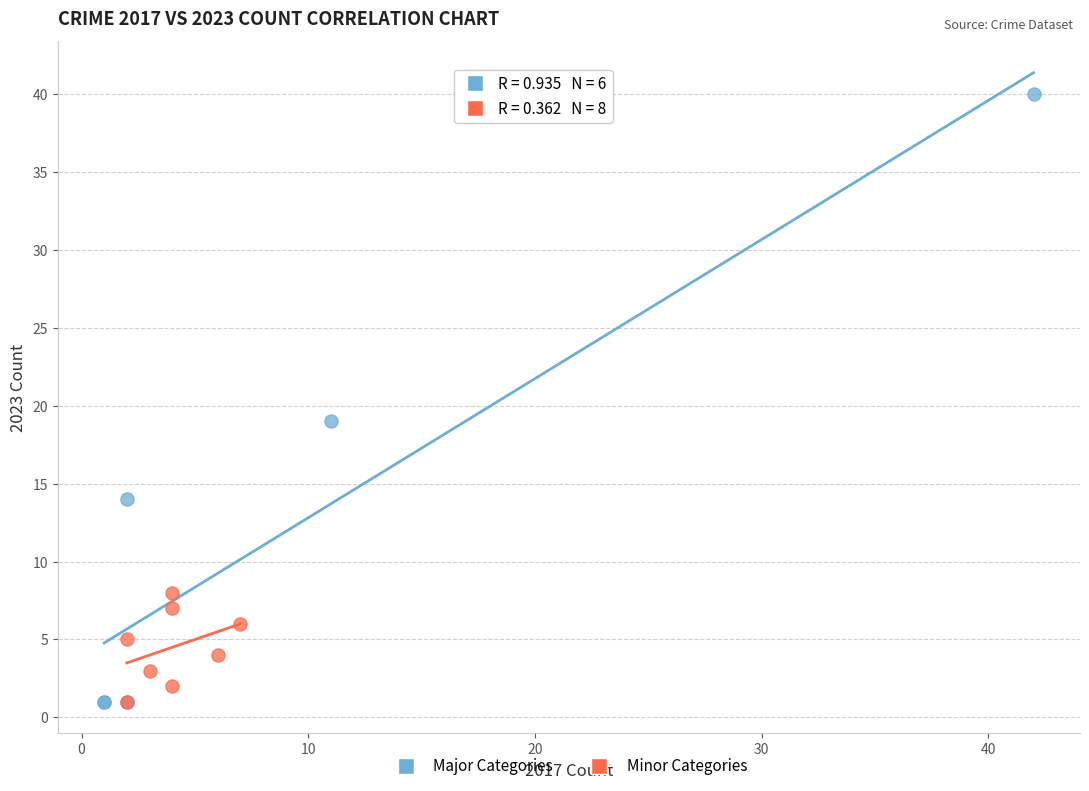

Which series has the largest Y range (max minus min)?

Major Categories